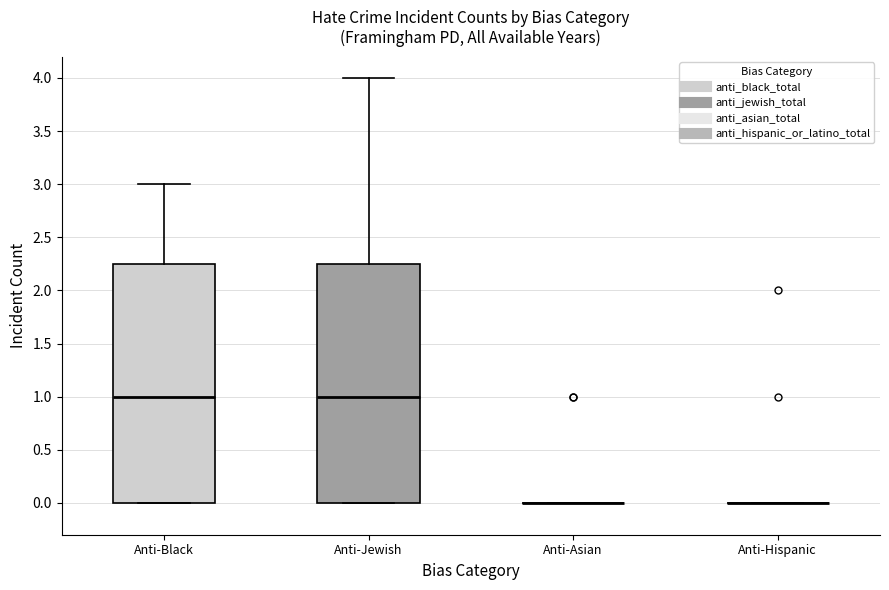

Reading left to right, transcribe this box plot: for each box, give where its median line is, the range the box spans, and where its two whiskers end, as read against the y-axis. The values are not printed on the chart, so give them approximately, as read against the axis.

Anti-Black: median 1.00, box 0.00 to 2.25, whiskers 0.00 to 3.00
Anti-Jewish: median 1.00, box 0.00 to 2.25, whiskers 0.00 to 4.00
Anti-Asian: box collapsed to a line at 0.00, whiskers 0.00 to 0.00
Anti-Hispanic: box collapsed to a line at 0.00, whiskers 0.00 to 0.00